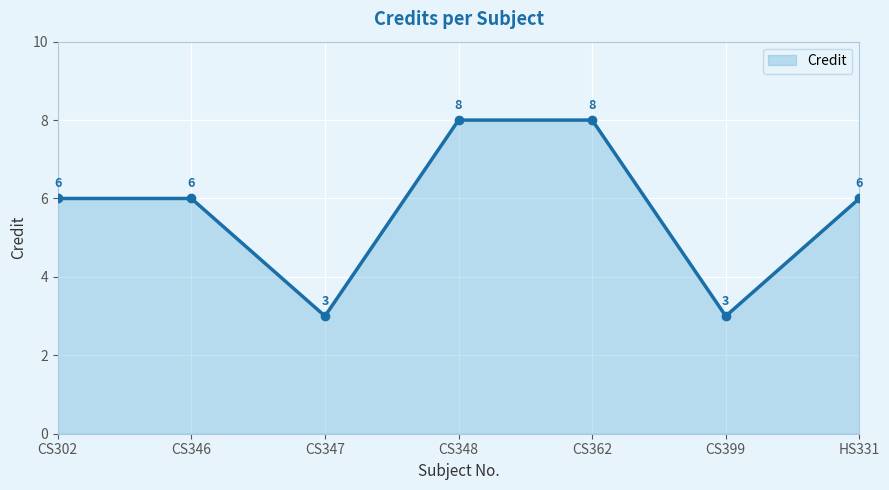

Where is the first local minimum?

CS347